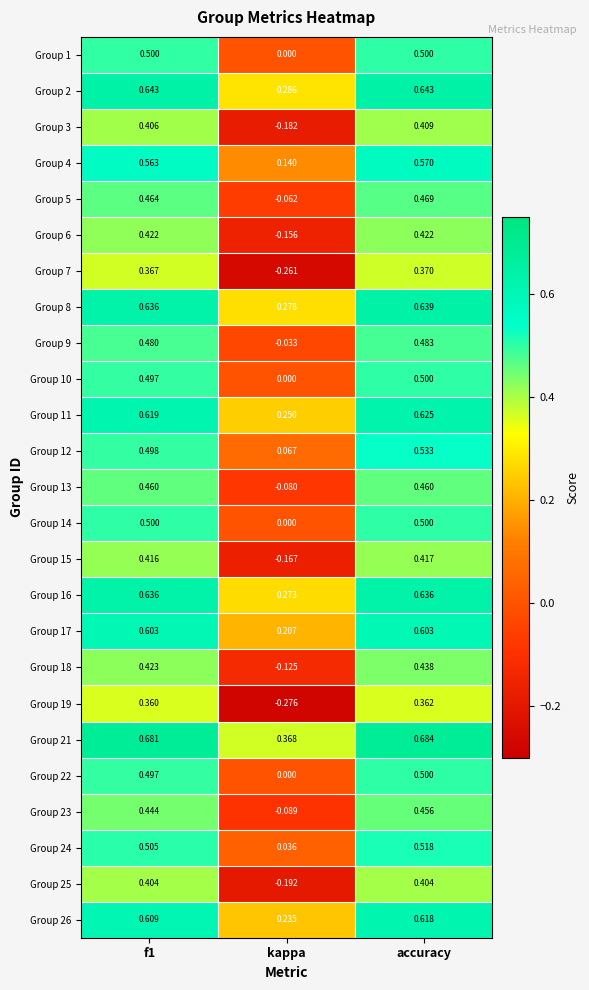

Which category has the lowest value in the Group 15 series?

kappa